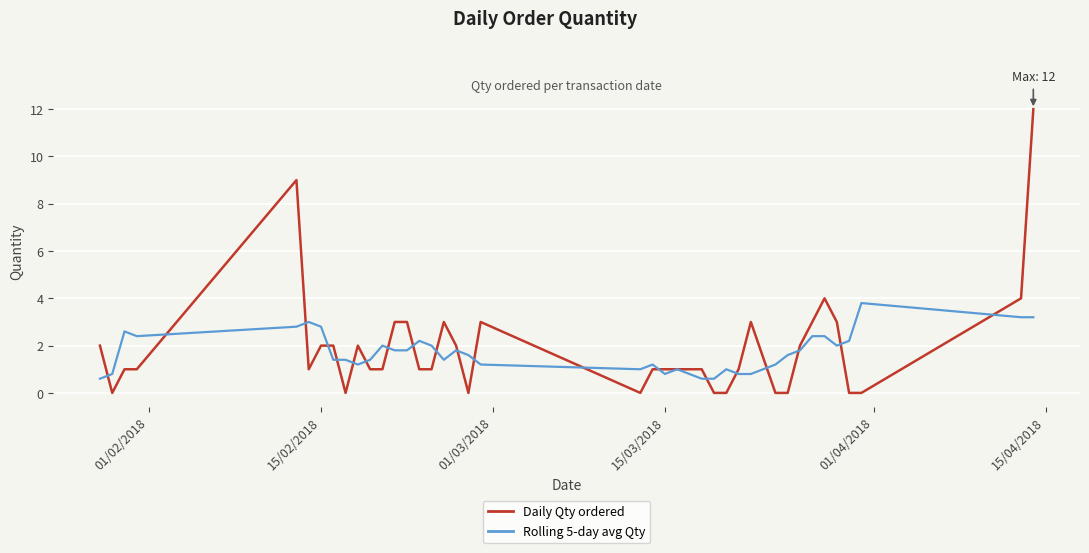

What is the highest value of the Daily Qty ordered series?

12.0